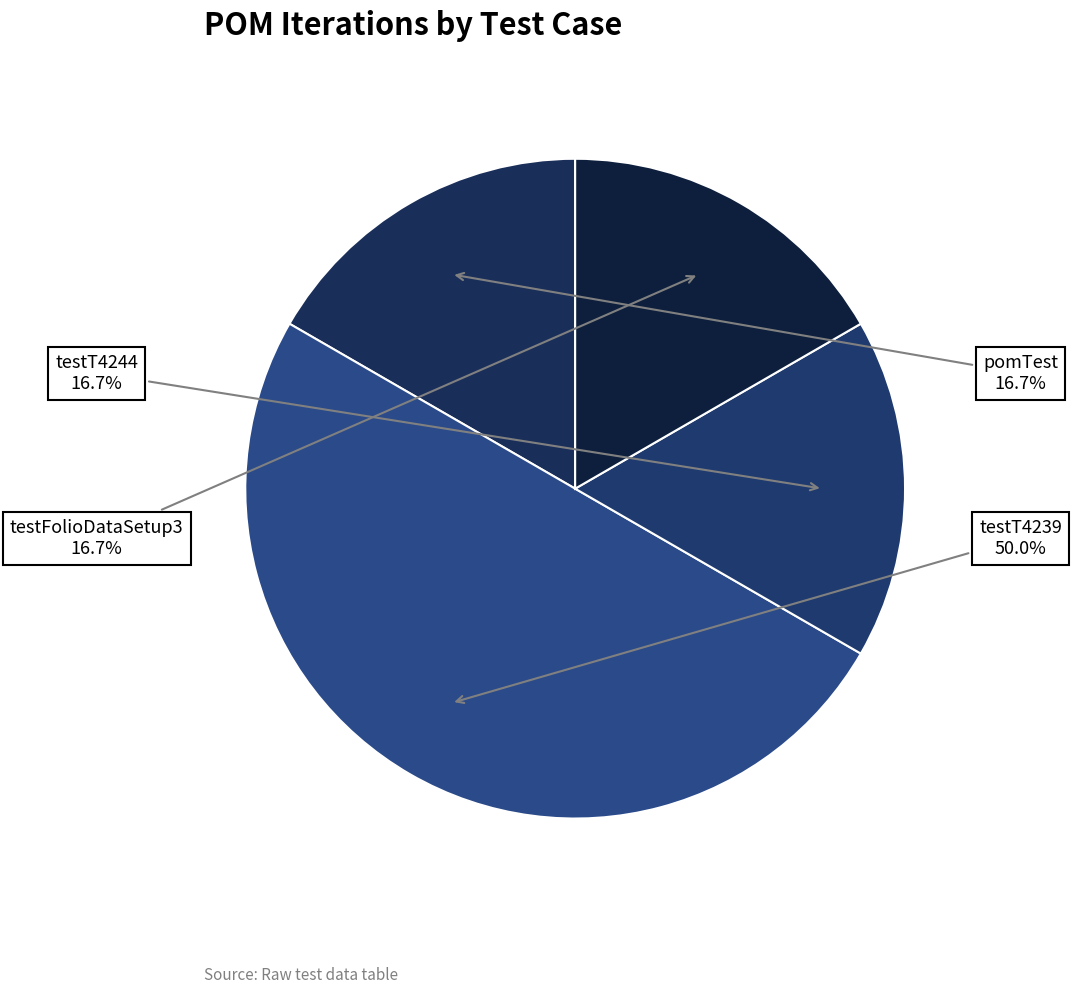

Does testFolioDataSetup3 account for over 50% of the chart?

No